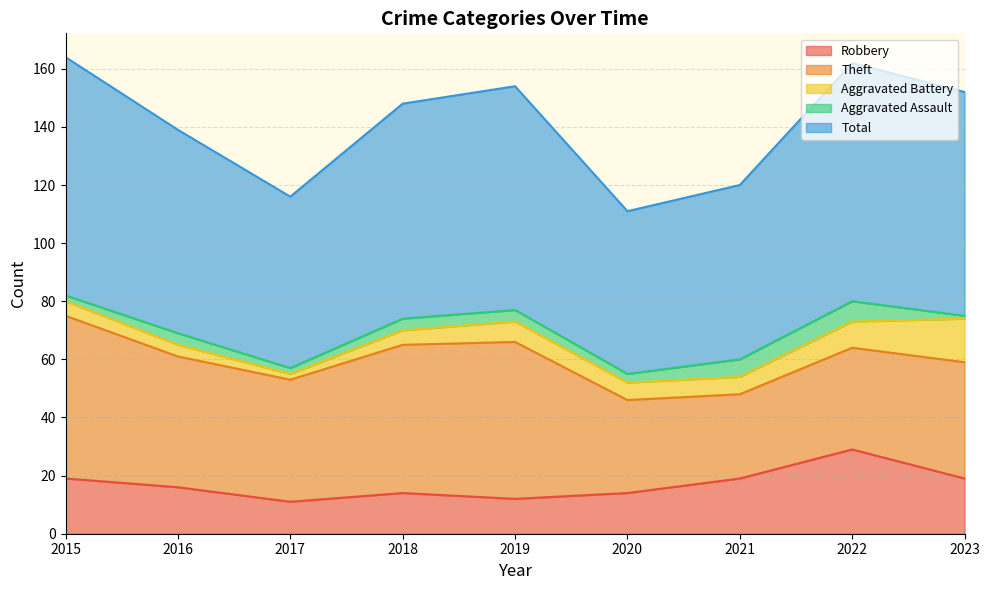

The value of Aggravated Battery at 2019 is 7. True or false?

True